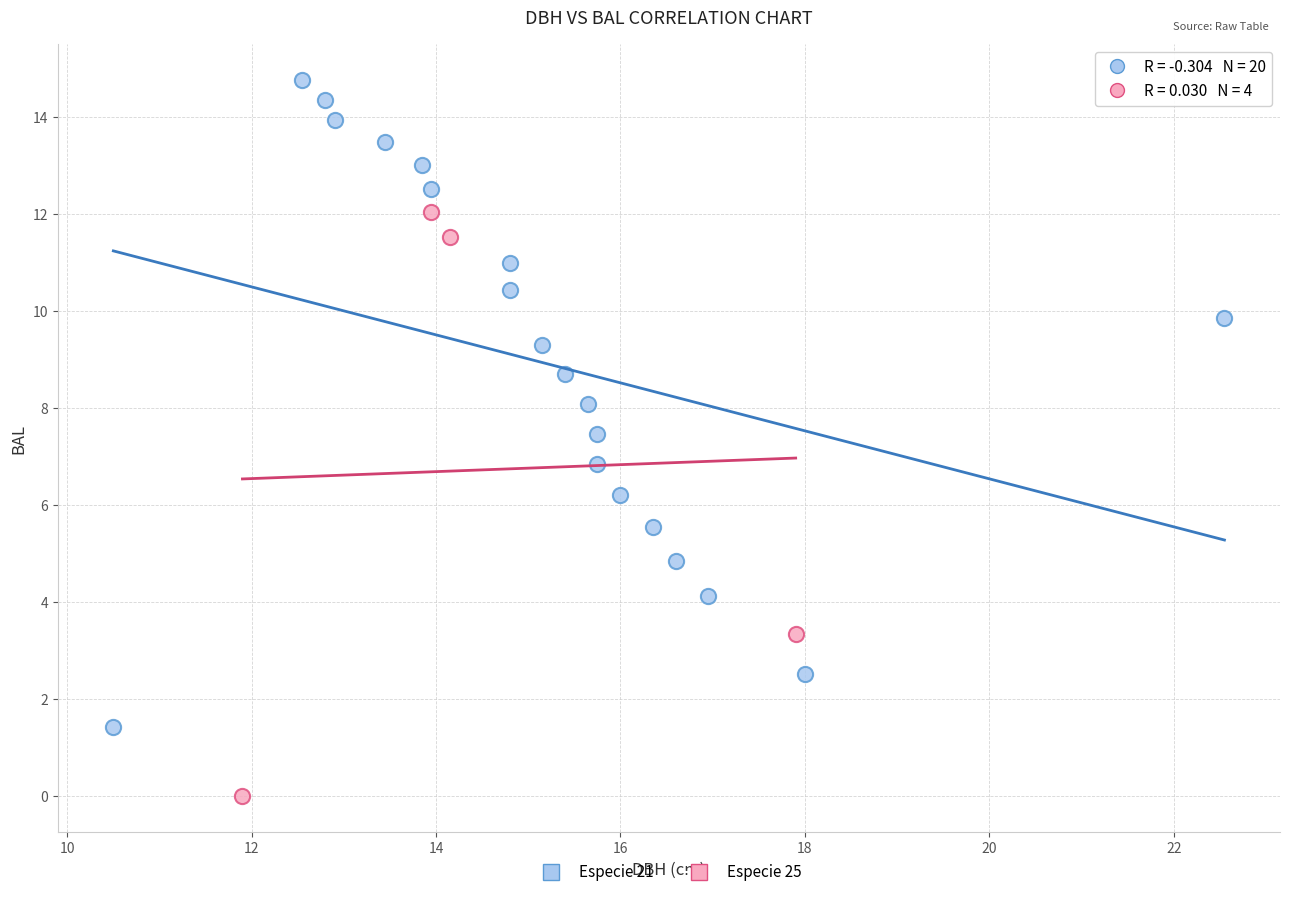

Which series reaches the minimum Y coordinate?

Especie 25